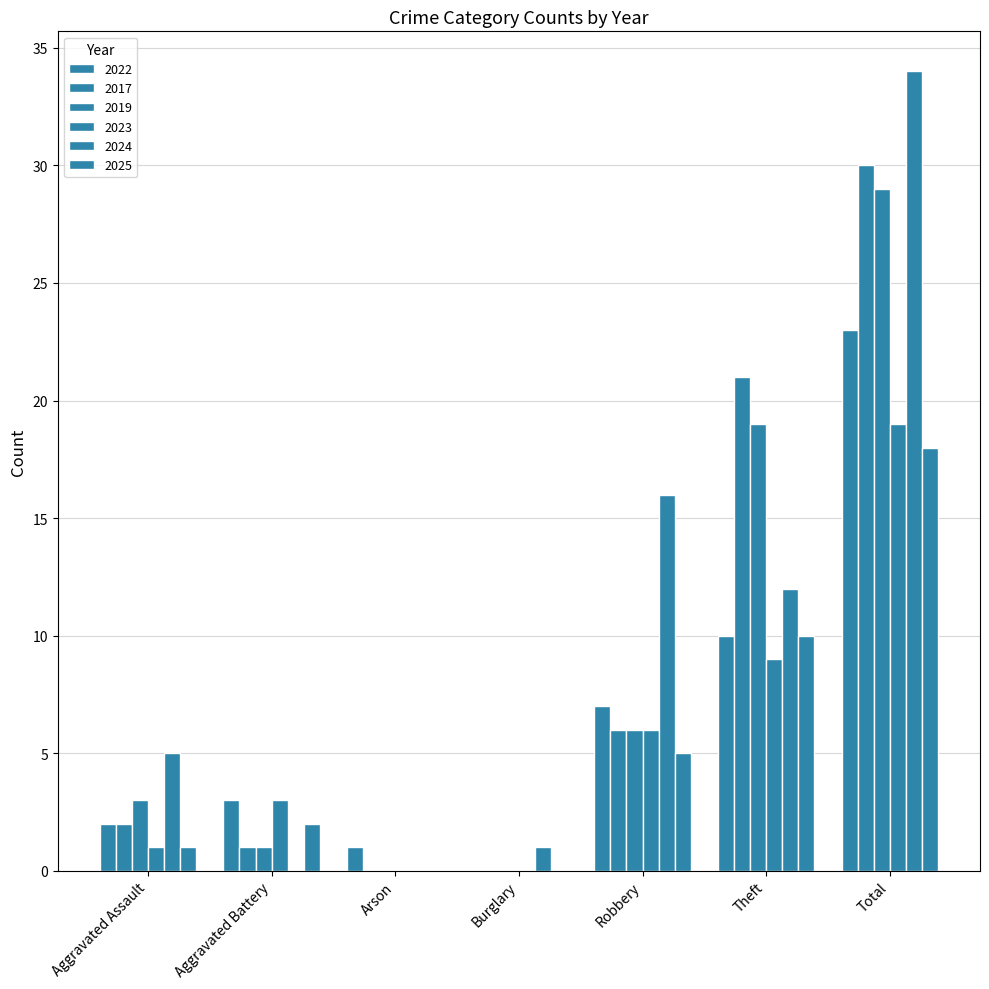

What is the maximum value shown in the chart?

34